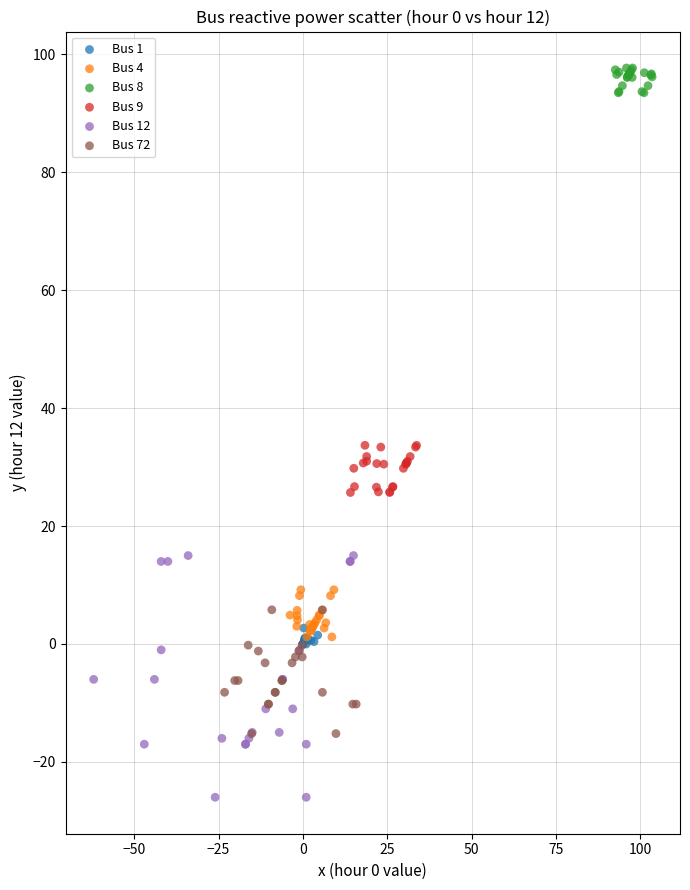

Which series contains the highest Y value?

Bus 8